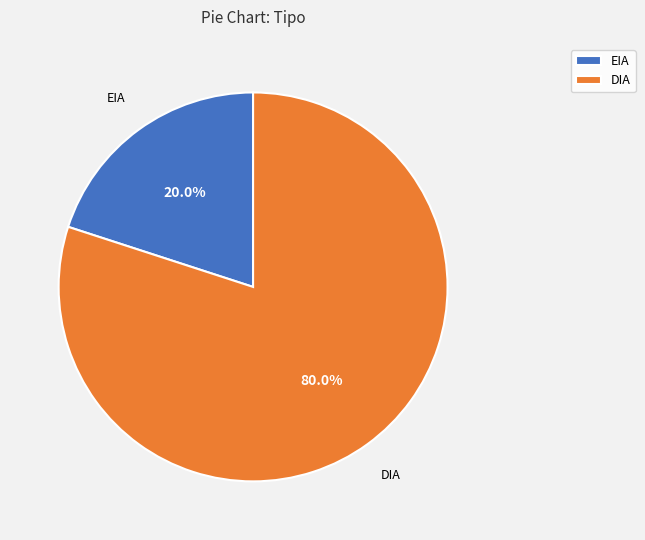

Which category accounts for the majority?

DIA